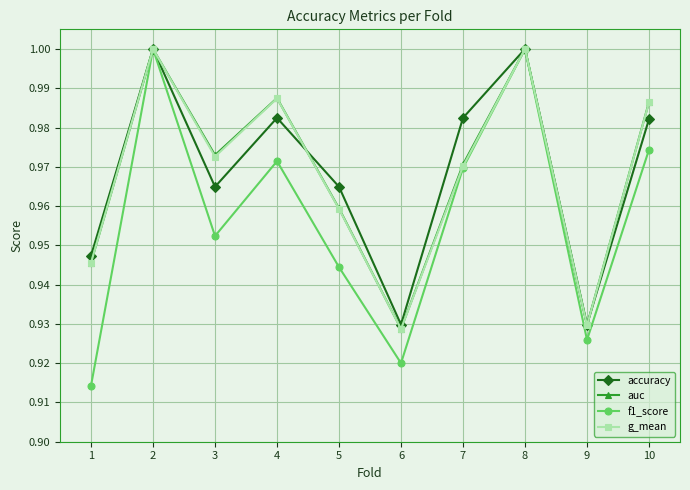

Does the chart have visible grid lines?

Yes